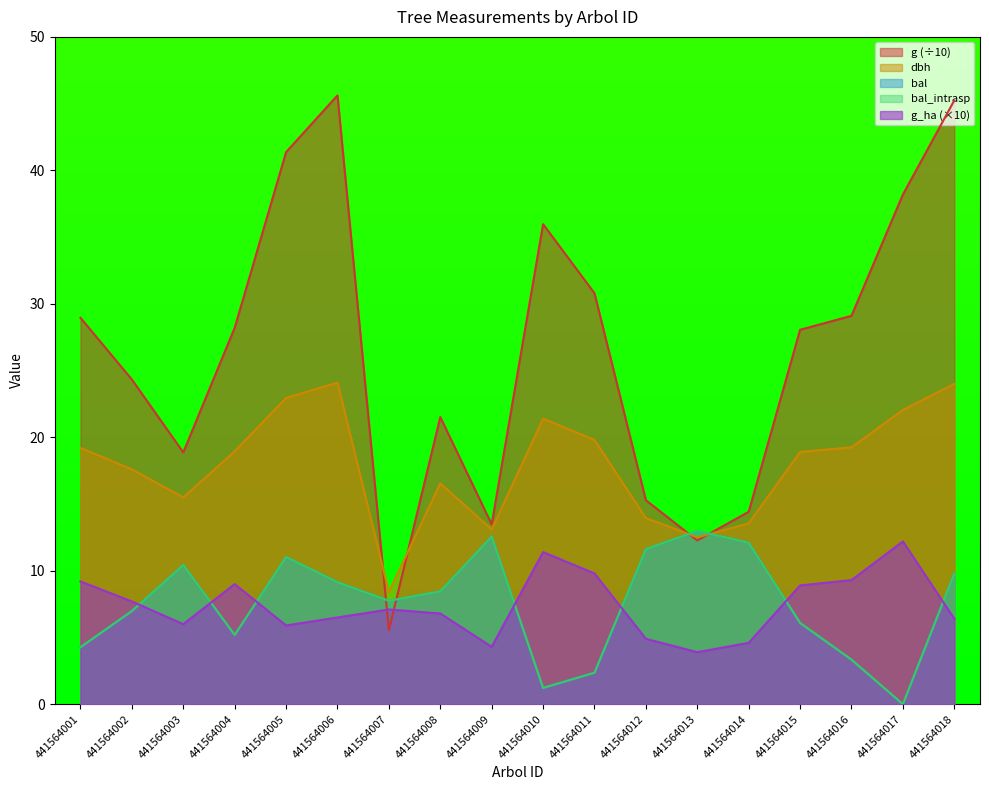

What is the total value across all series at 441564012?

57.4